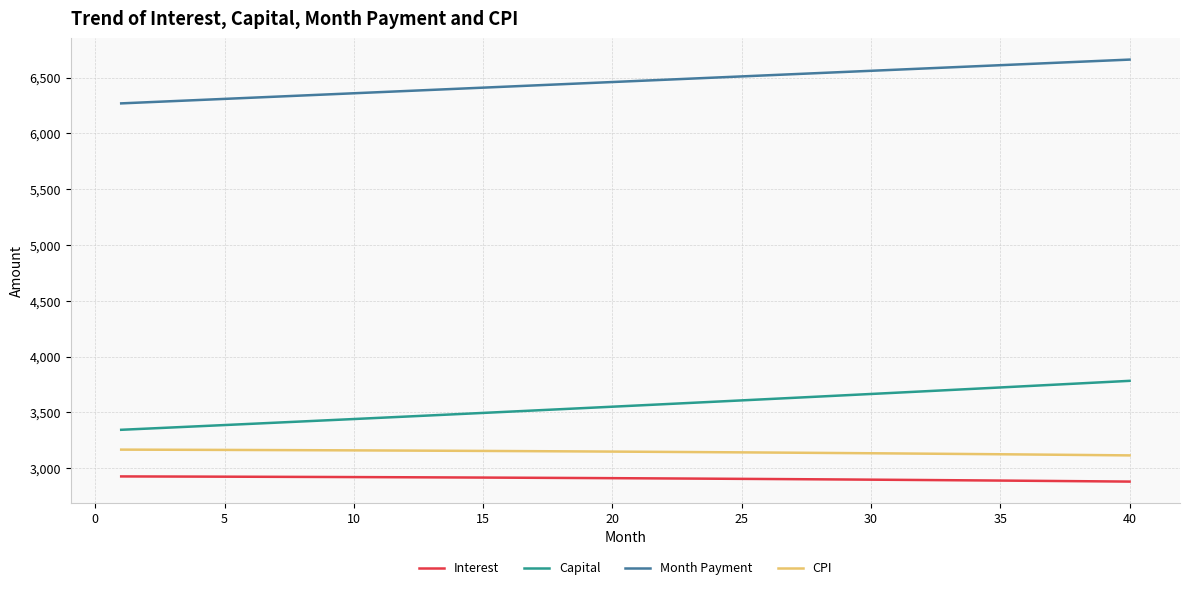

What is the greatest value displayed?

6662.3